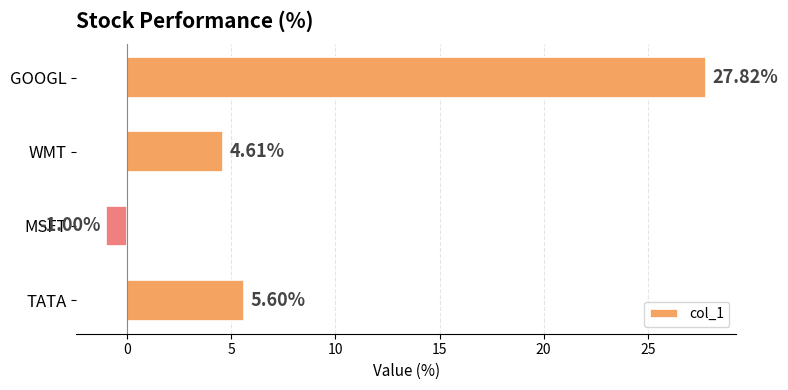

Where is the data nearest to the value 13?

TATA